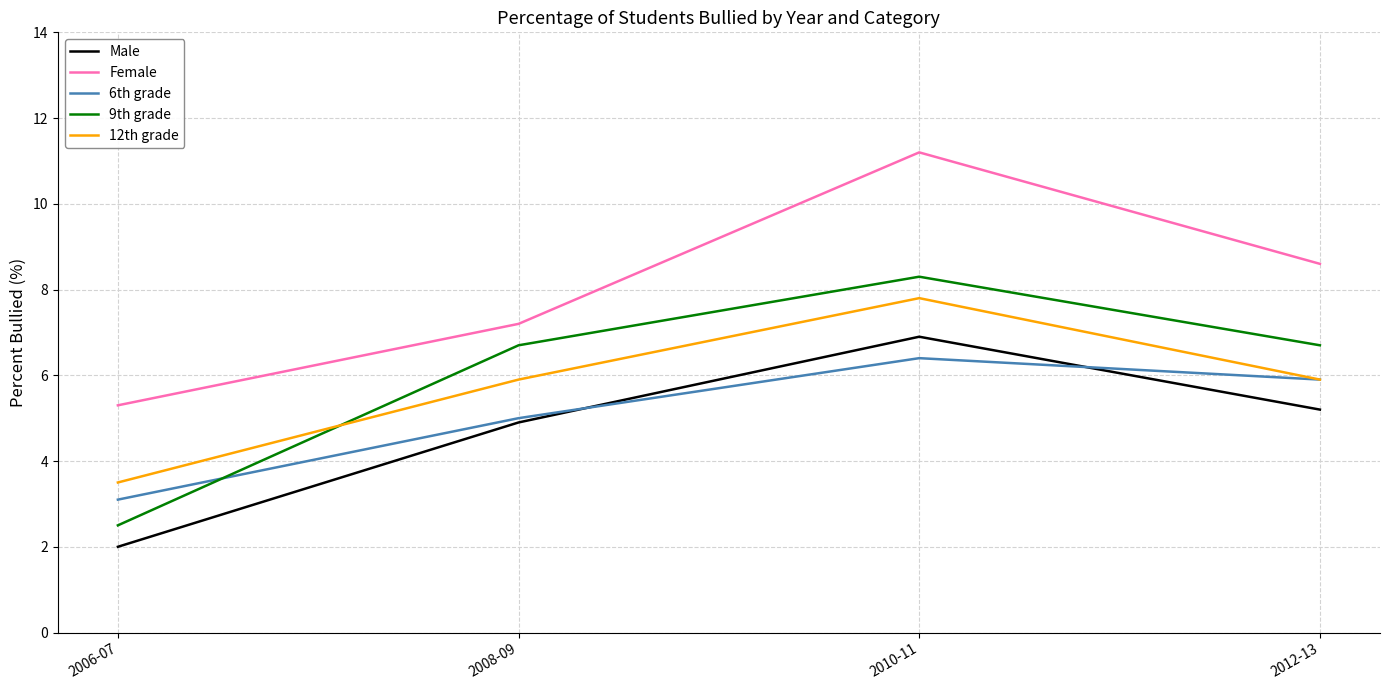

Is the value of Male at 2008-09 greater than the value of 6th grade at 2006-07?

Yes